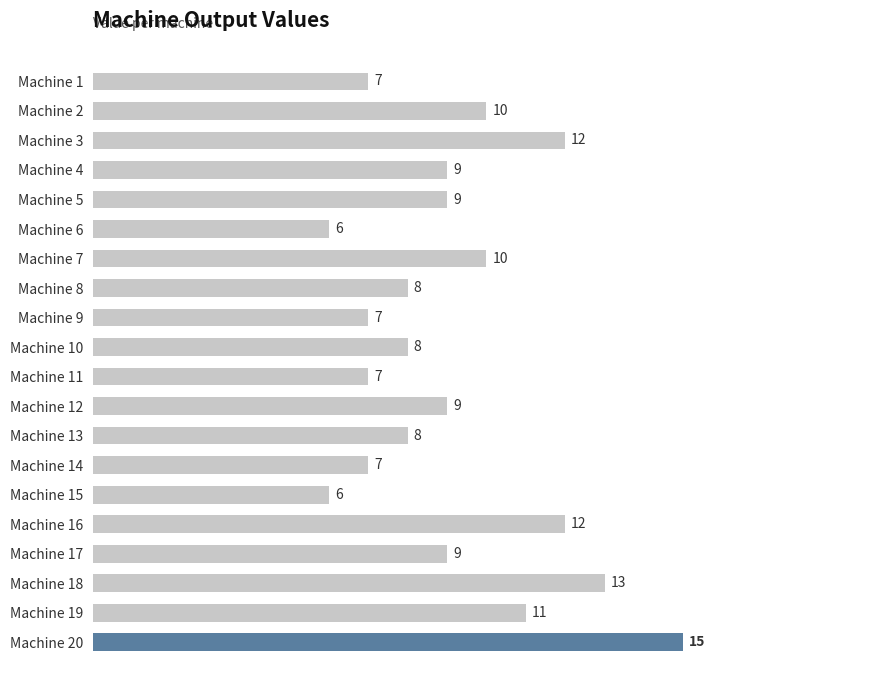

What is the sum of all values?

183